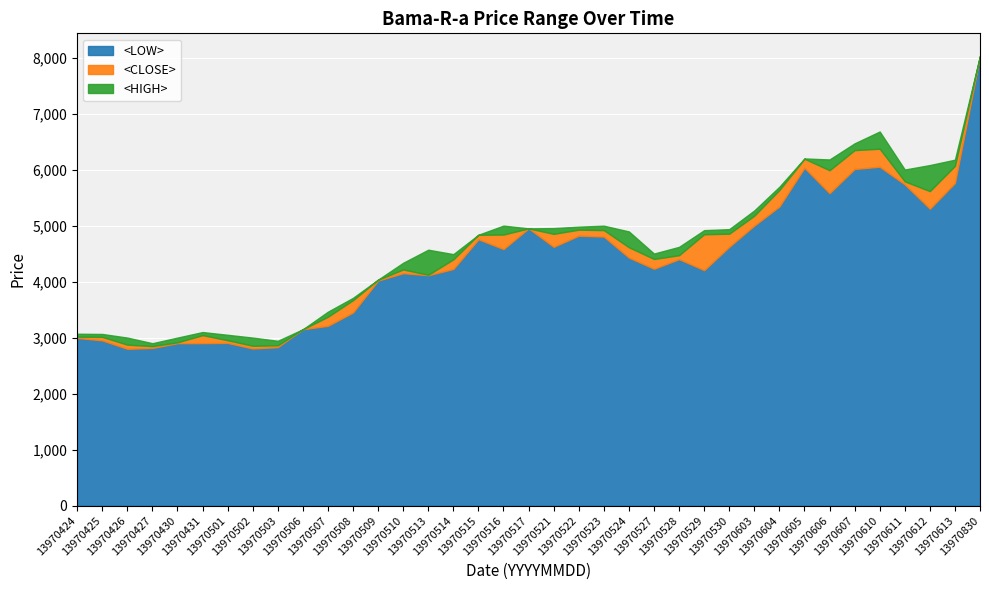

What is the average value of the <LOW> series?

4364